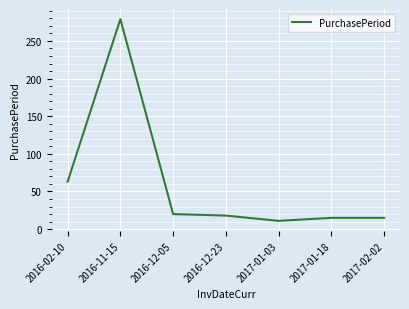

What is the change in value from 2016-02-10 to 2017-01-03?

-52